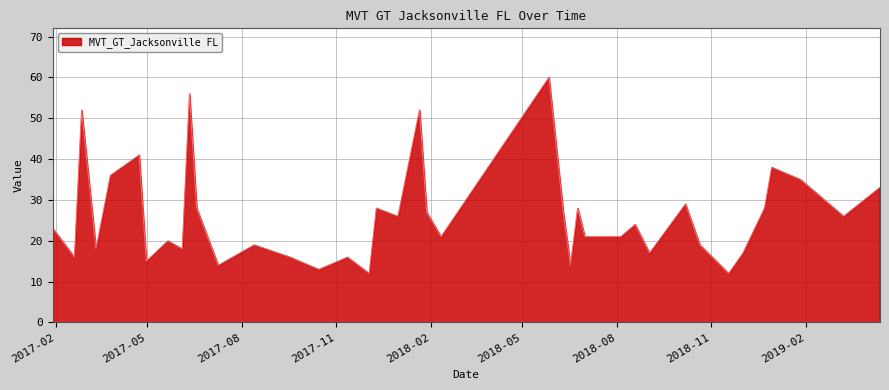

What is the maximum value shown in the chart?

60